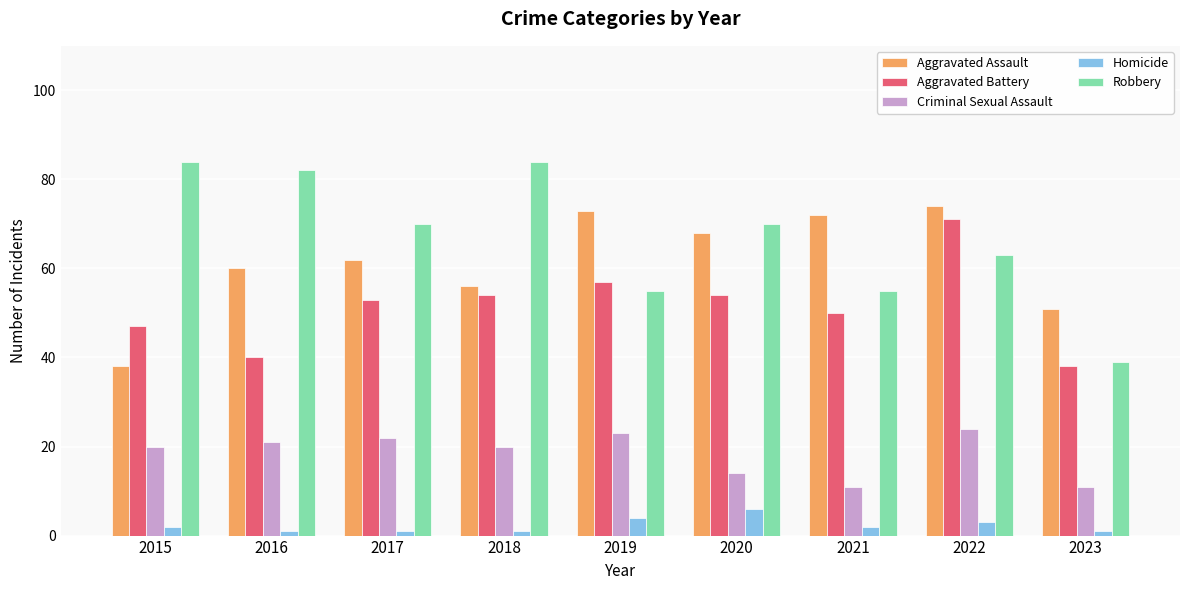

Which series has the largest total across all categories?

Robbery